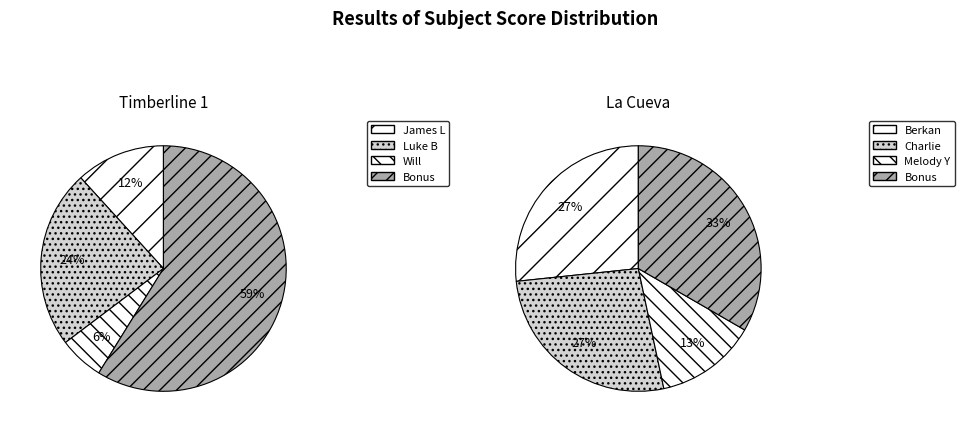

What is the largest slice in the pie chart?

Bonus